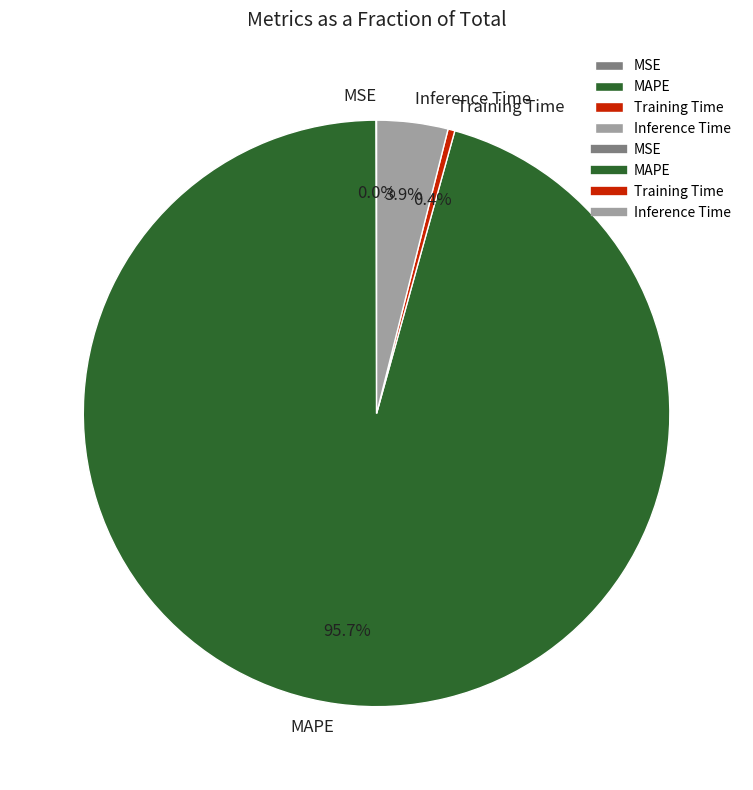

Is there any slice that represents more than half of the pie?

Yes